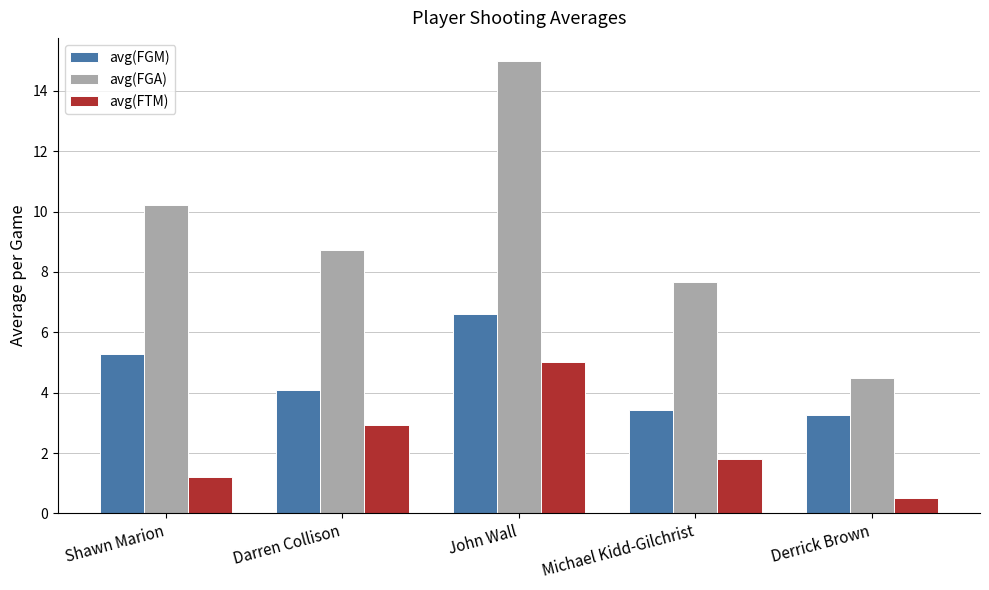

The value of avg(FTM) at John Wall is 5.0. True or false?

True